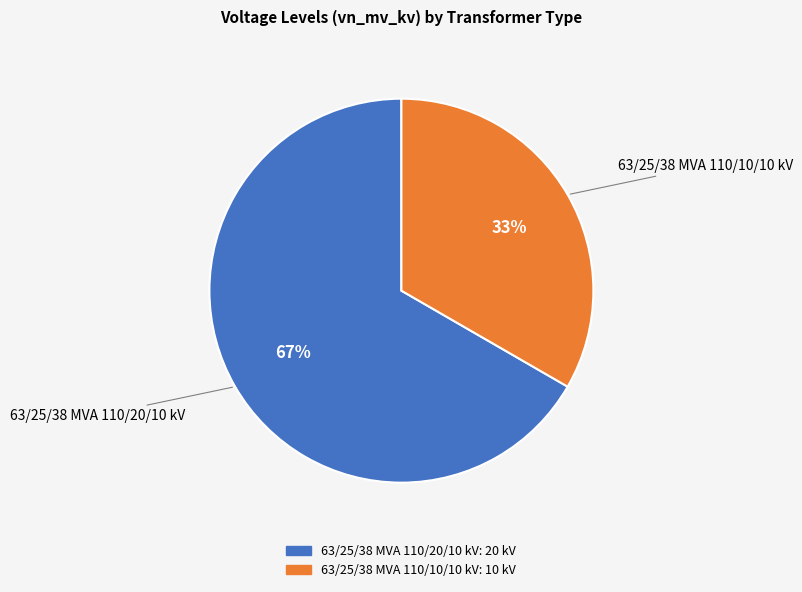

To the nearest percent, what is the combined percentage of 63/25/38 MVA 110/10/10 kV and 63/25/38 MVA 110/20/10 kV?

100%